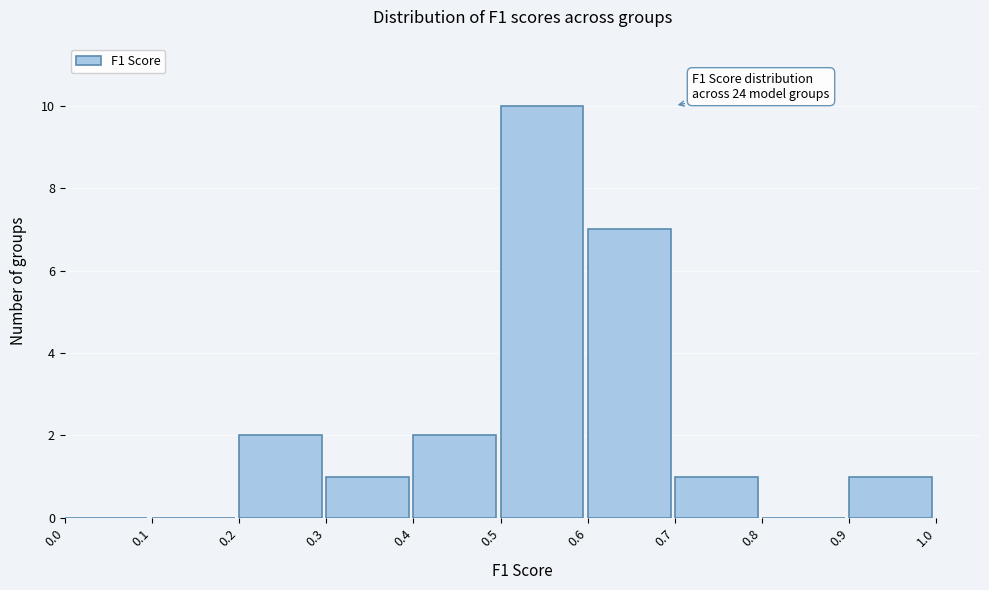

Which range on the x-axis has the tallest bar?

0.5 to 0.6